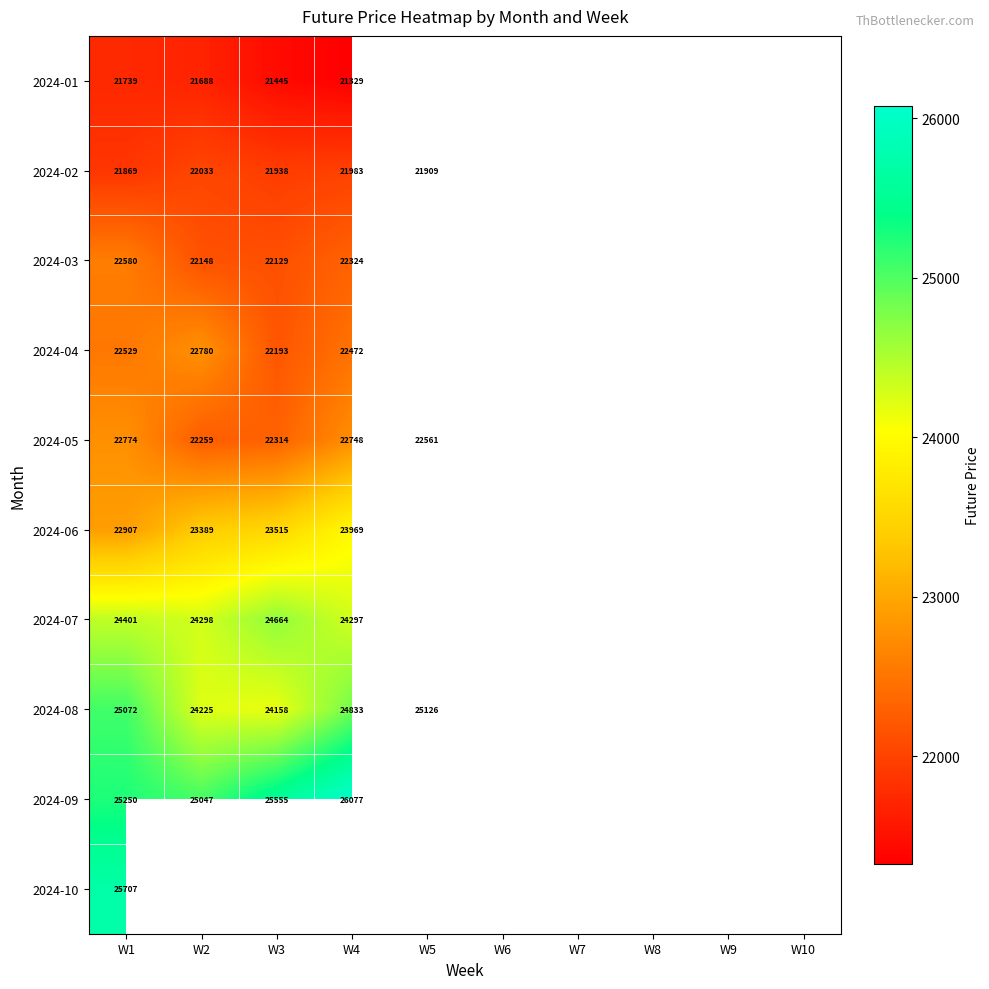

What is the spread (max minus min) of values at W1?

3968